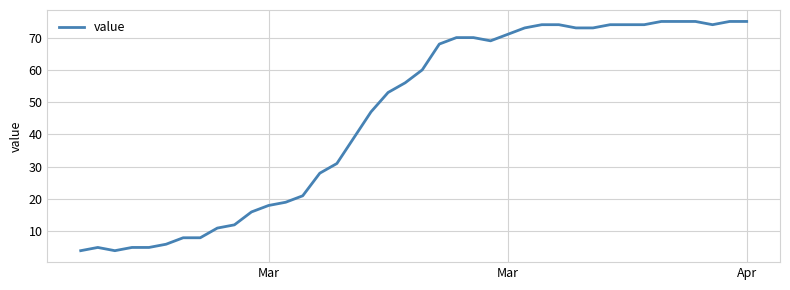

What is the minimum value shown in the chart?

4